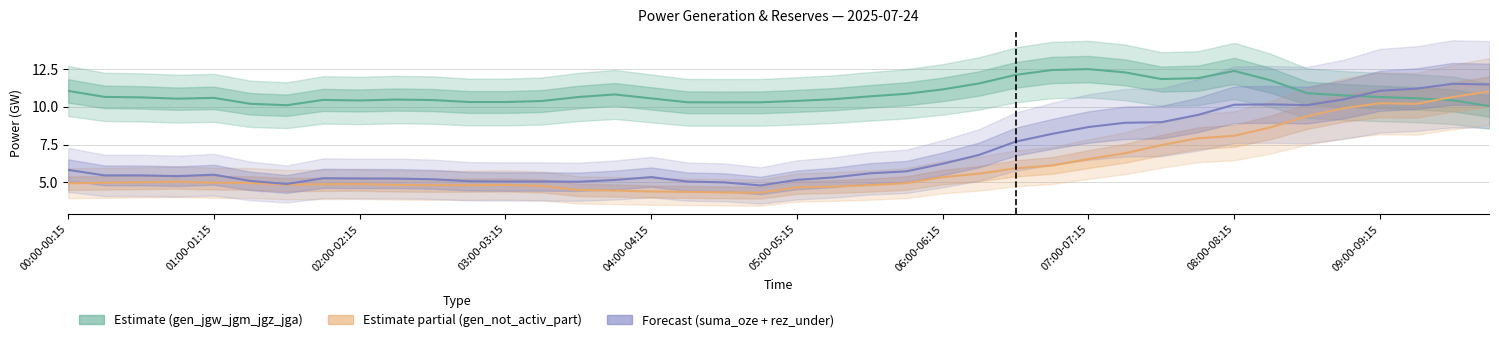

How many interior local peaks does the gen_jgw_jgm_jgz_jga series have?

6